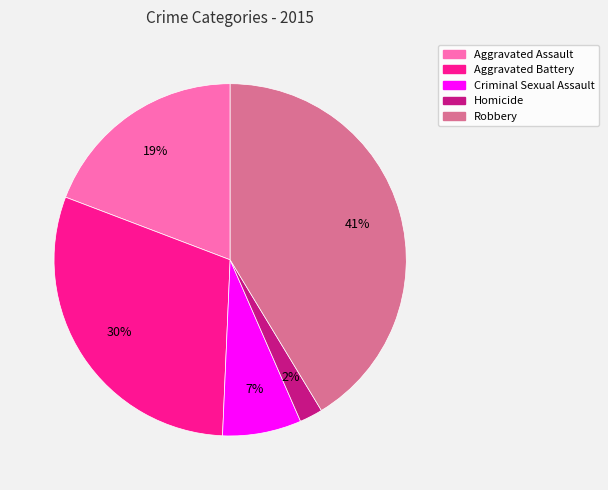

How many segments does this pie chart have?

5